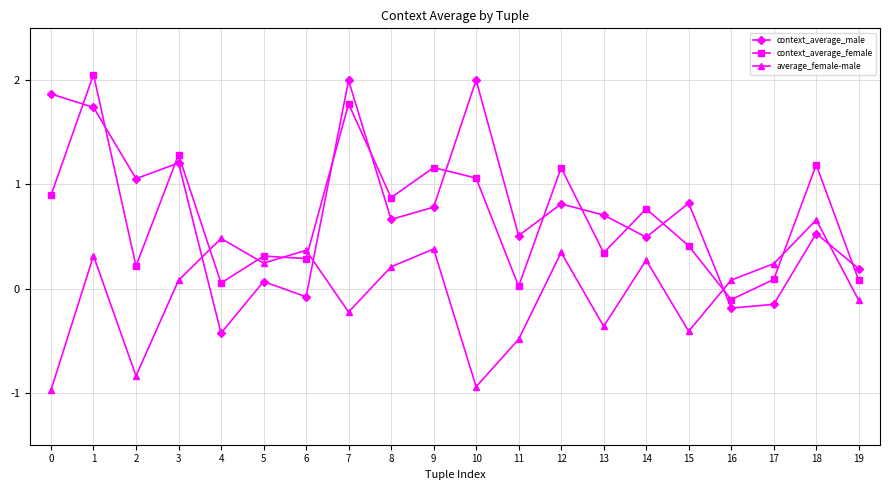

True or false: context_average_male and context_average_female intersect in this chart.

True